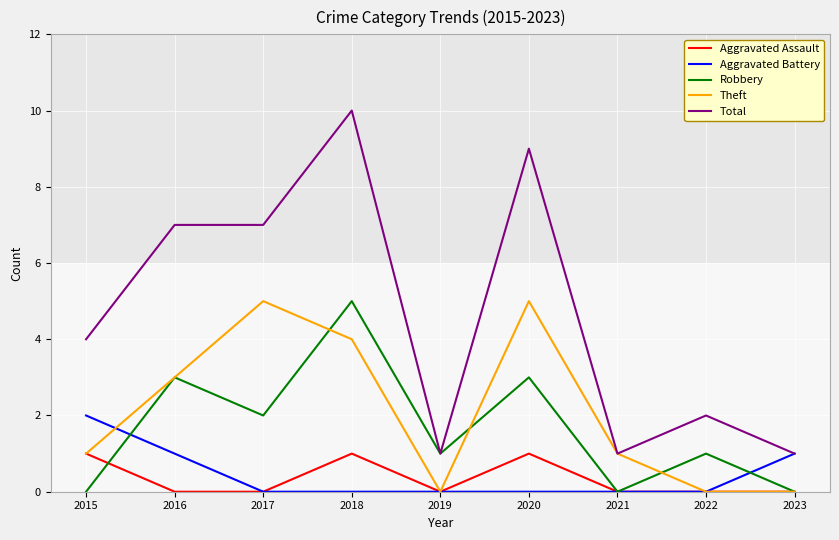

At which label is Robbery closest to 2?

2017